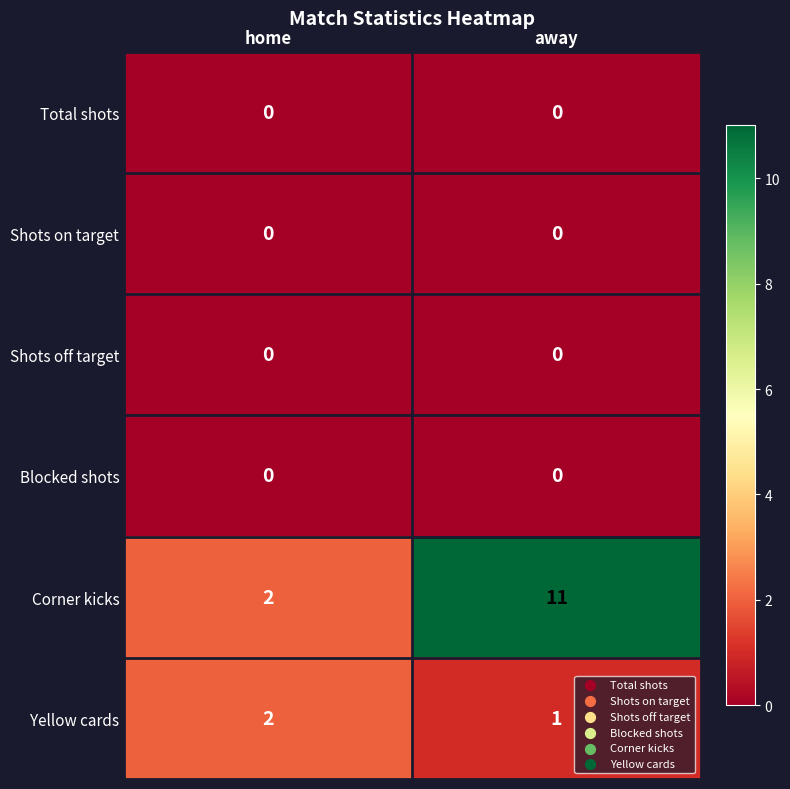

Which series has the widest spread of values?

Corner kicks